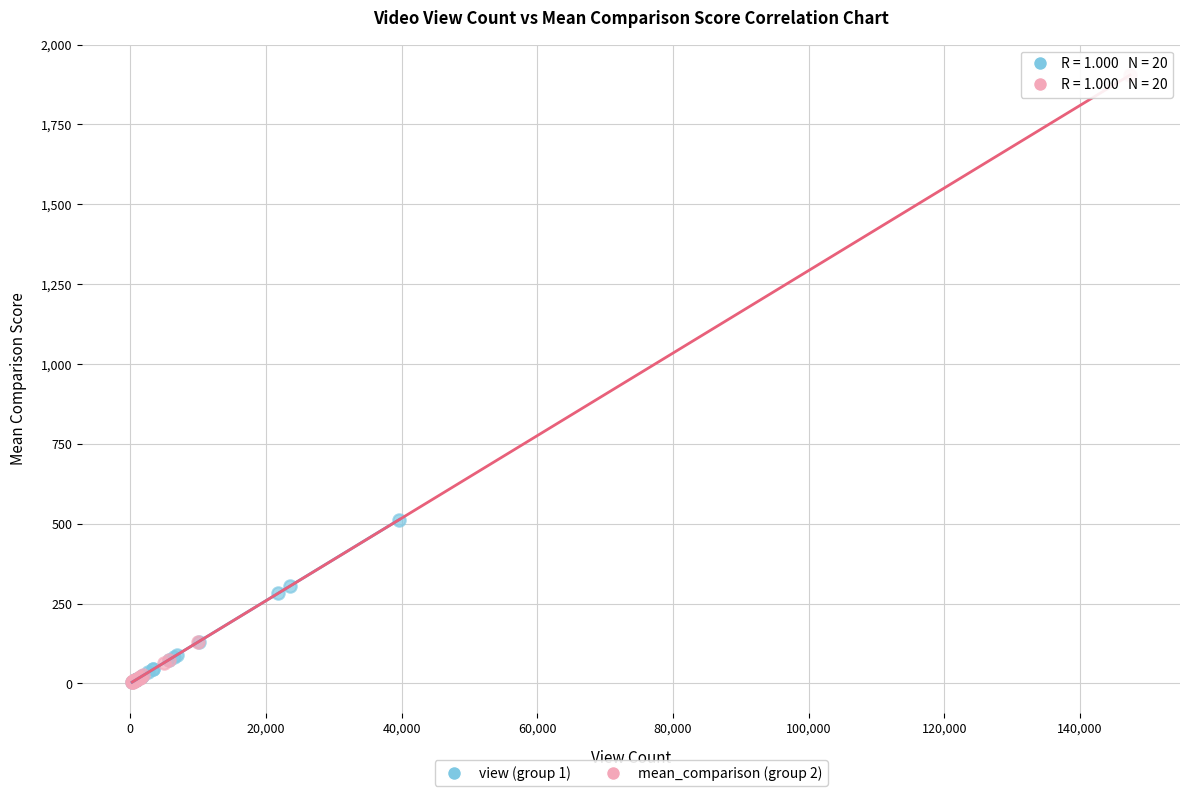

Which series reaches the maximum Y coordinate?

mean_comparison (group 2)